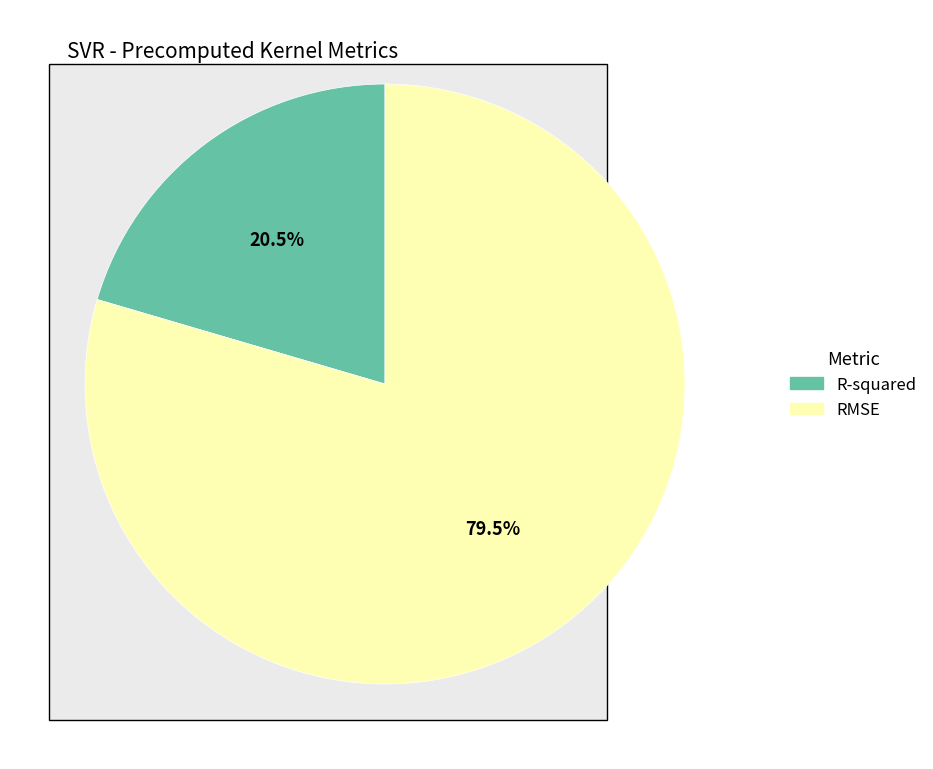

What portion of the pie excludes RMSE?

20.5%